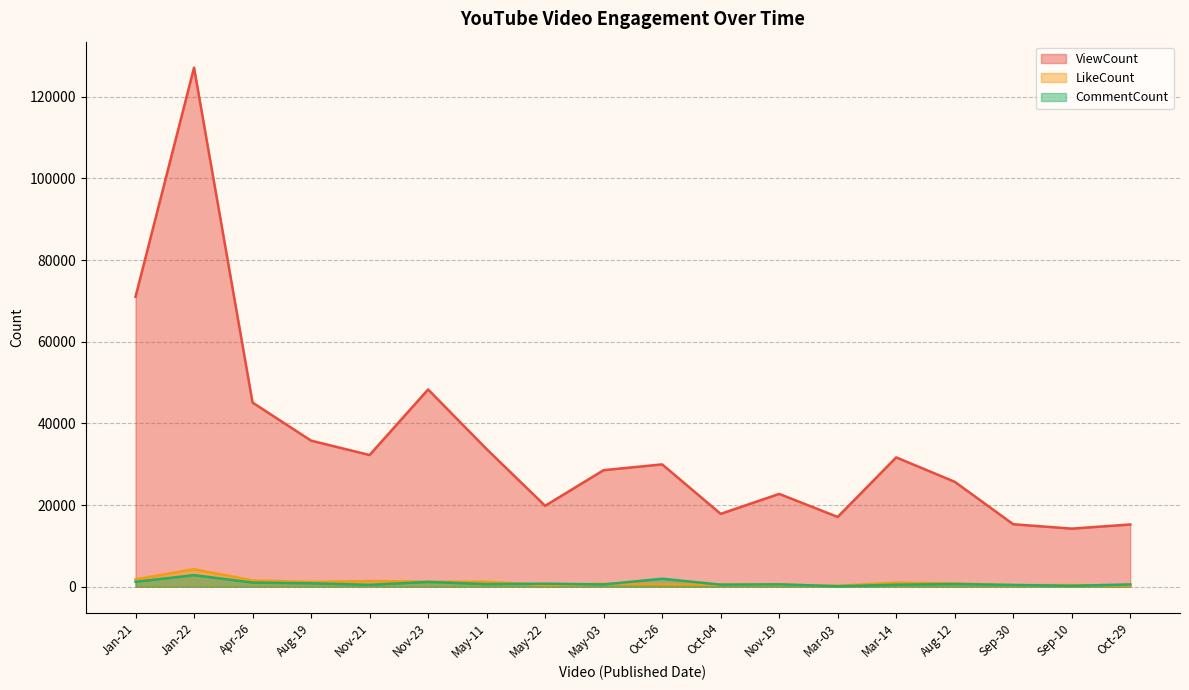

At which category does LikeCount reach its first local valley?

Aug-19